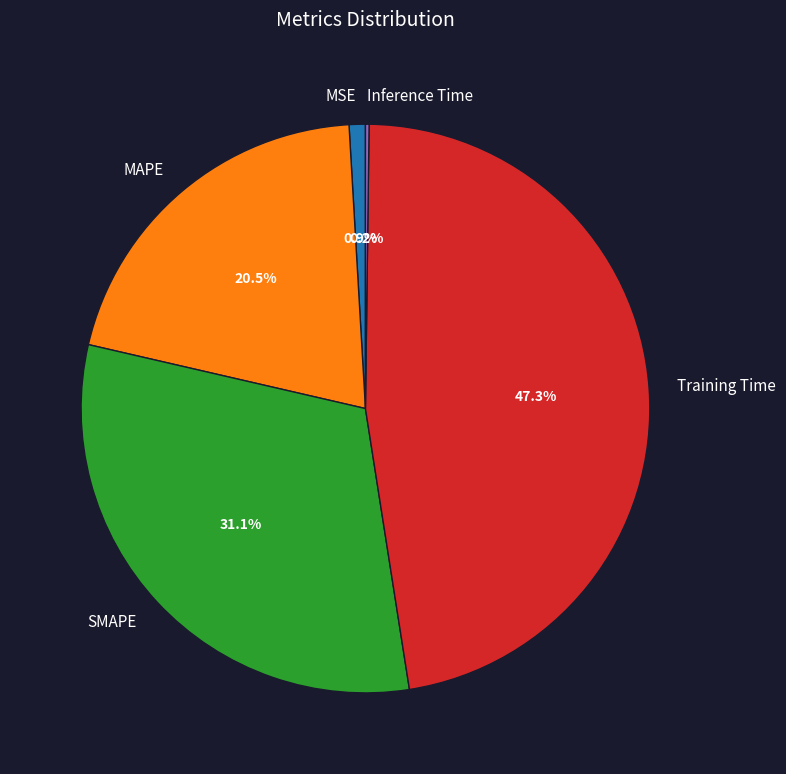

What is the ratio of the value at Training Time to the value at SMAPE?

1.5